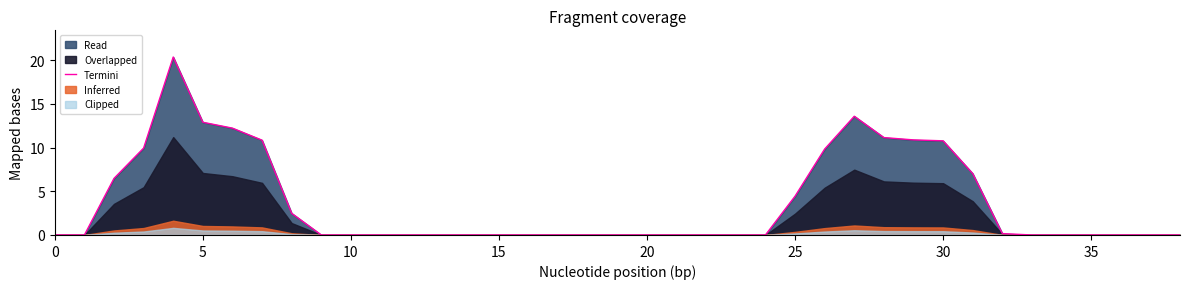

Reading right to left, transcribe all the data shown in this chart.

0.0	0.0	0.0	0.0	0.0	0.0	0.2	7.0	10.8	10.9	11.1	13.6	9.8	4.4	0.0	0.0	0.0	0.0	0.0	0.0	0.0	0.0	0.0	0.0	0.0	0.0	0.0	0.0	0.0	0.0	2.5	10.8	12.2	12.9	20.4	9.9	6.5	0.0	0.0